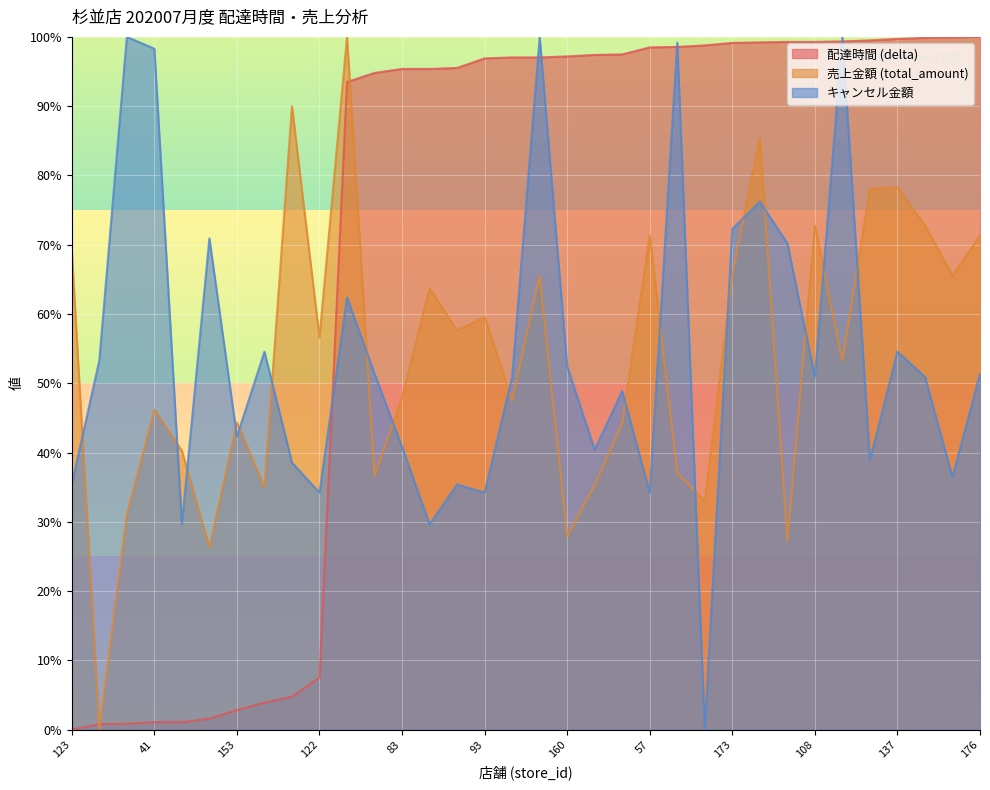

What is the value of the キャンセル金額 point at the 23rd from the left?

99.2